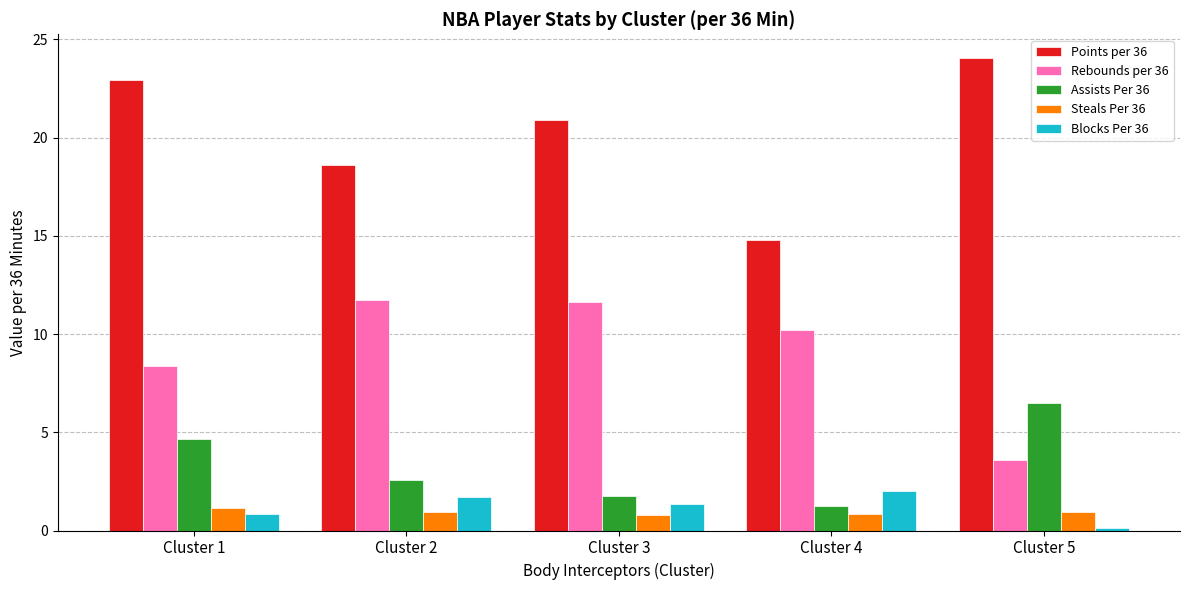

The value of Rebounds per 36 at Cluster 4 is 18.2. True or false?

False